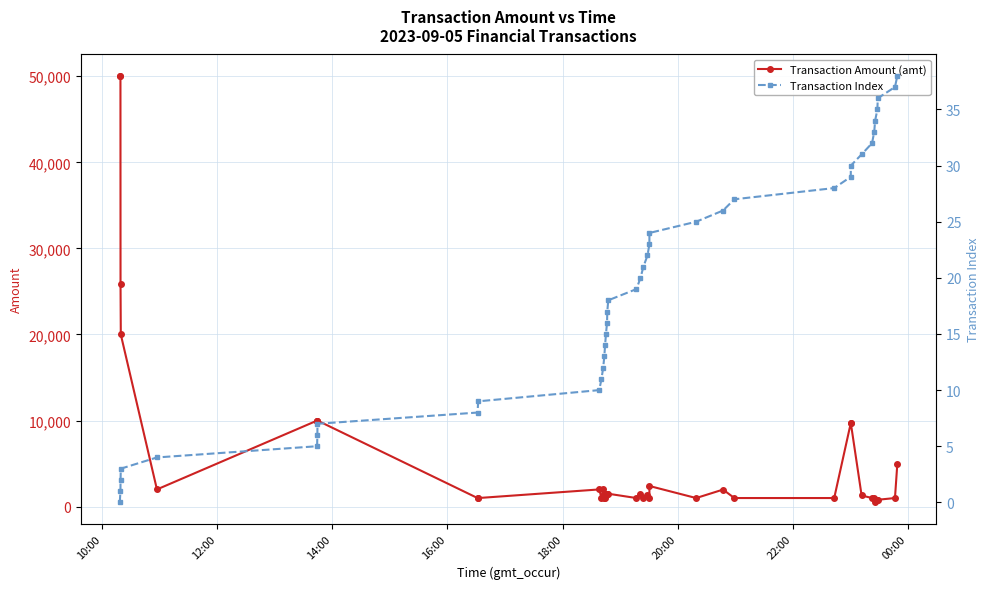

What is the maximum value shown in the chart?

50050.0